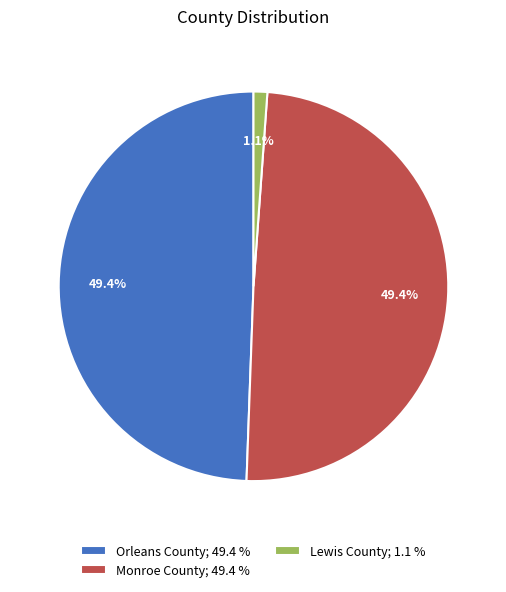

Is there a majority slice in this chart?

No